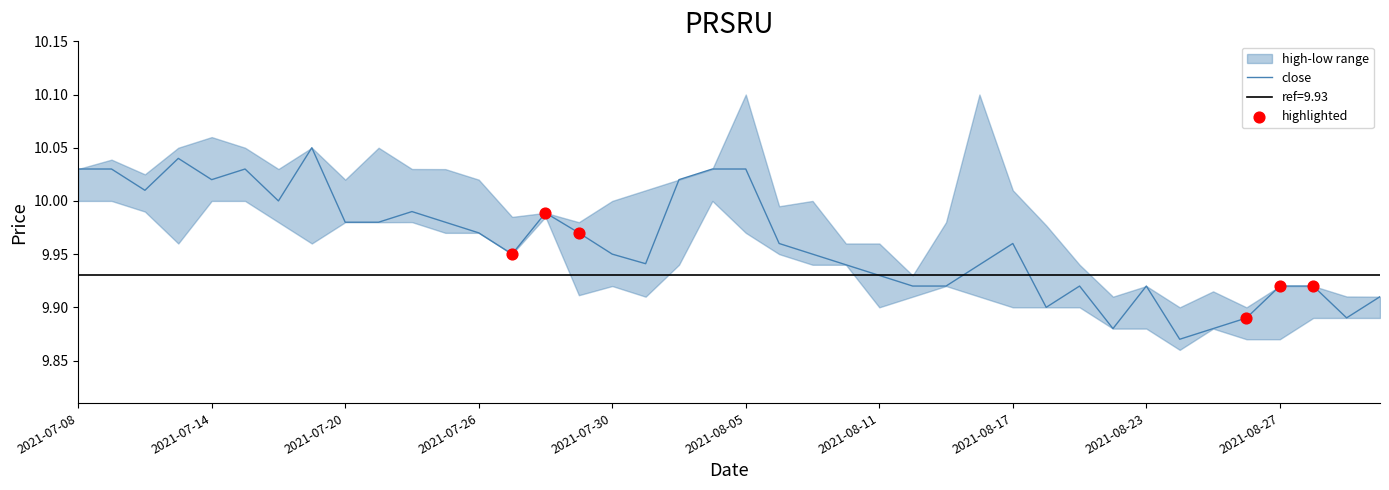

What is the total value across all series at 2021-08-26?

29.7